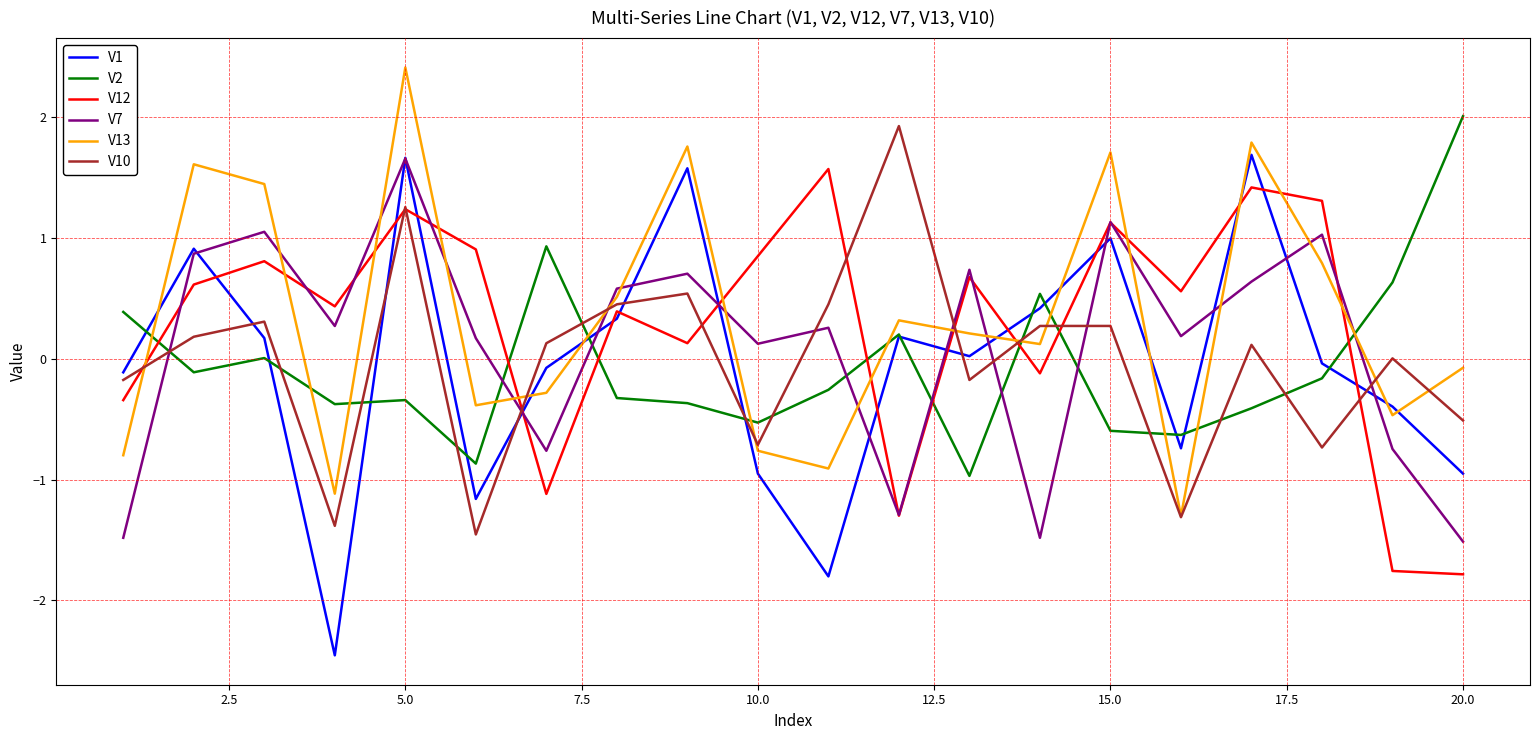

What is the smallest value displayed?

-2.5